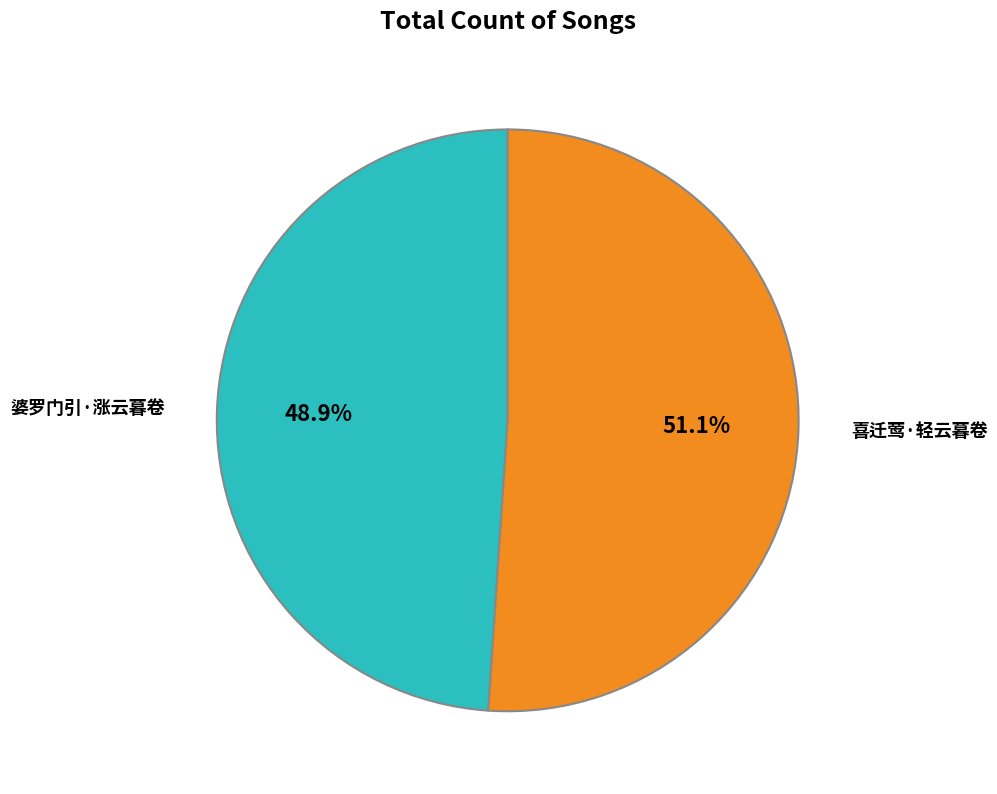

How many slices are in this pie chart?

2